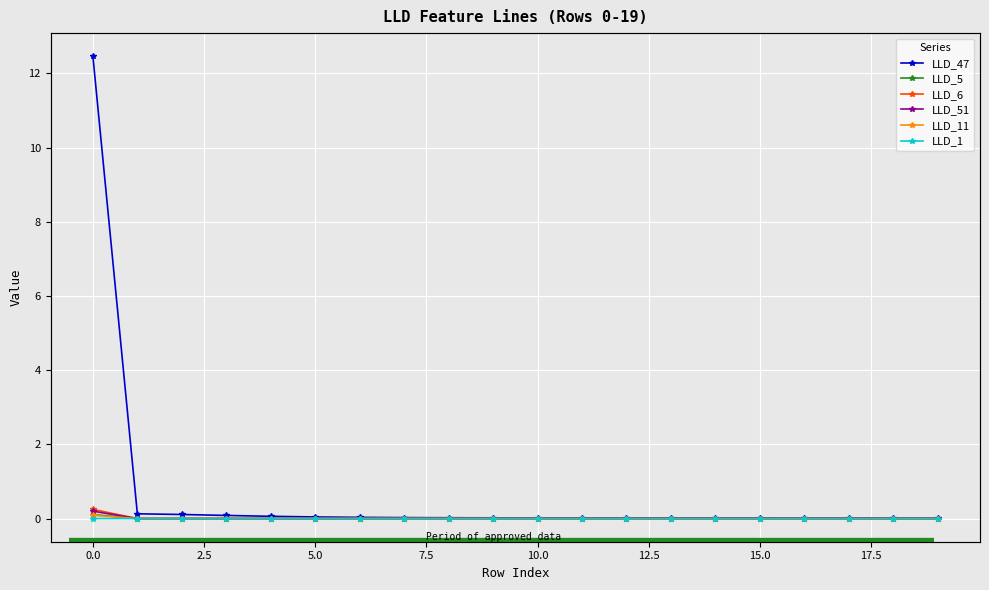

True or false: LLD_47 and LLD_1 cross at least once.

False